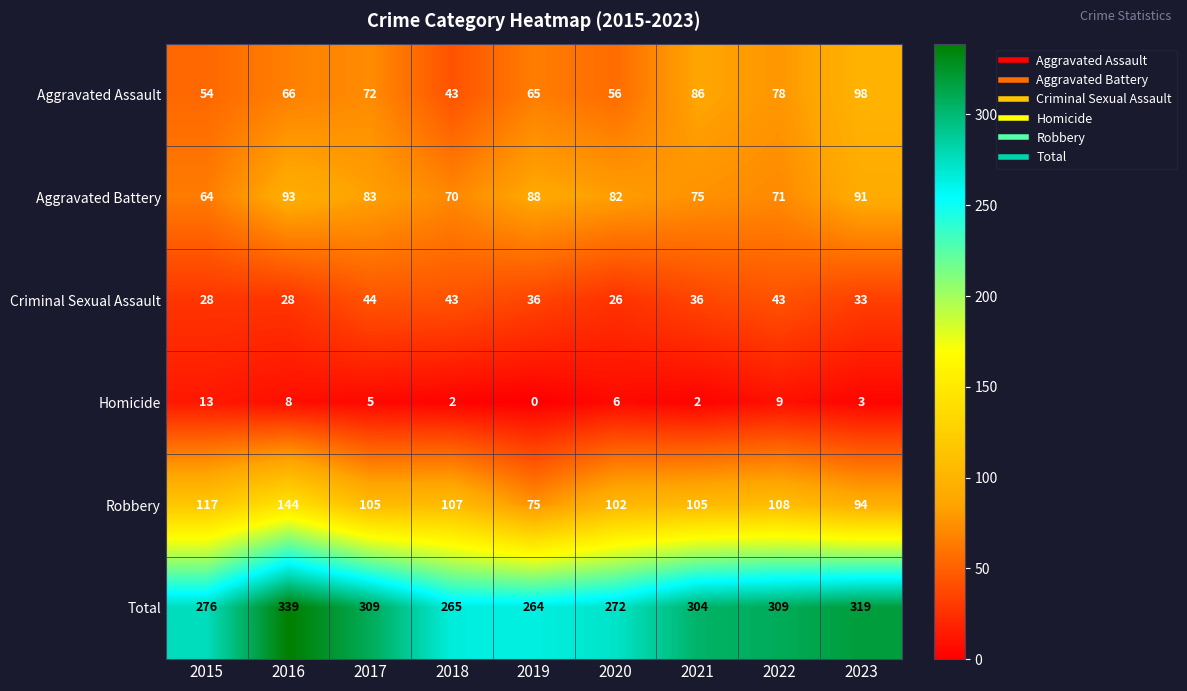

What is the difference between the second highest and minimum values in the Homicide series?

9